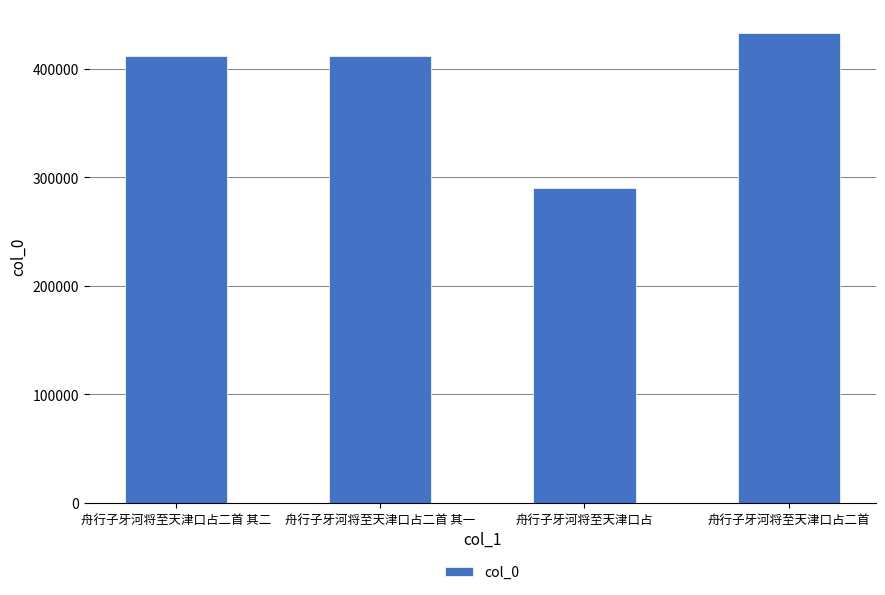

Read the value at 舟行子牙河将至天津口占二首, to the nearest 100.

433100